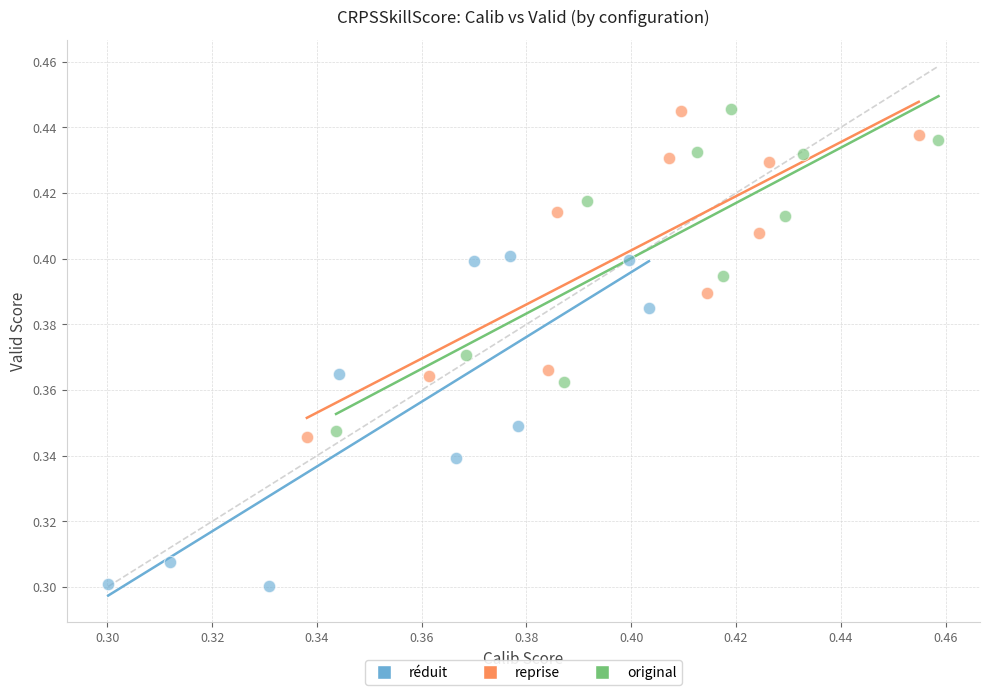

Which series contains the lowest Y value?

réduit